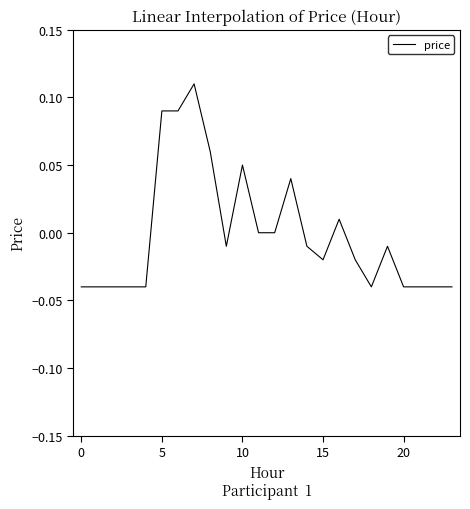

How many lines are shown in the chart?

1